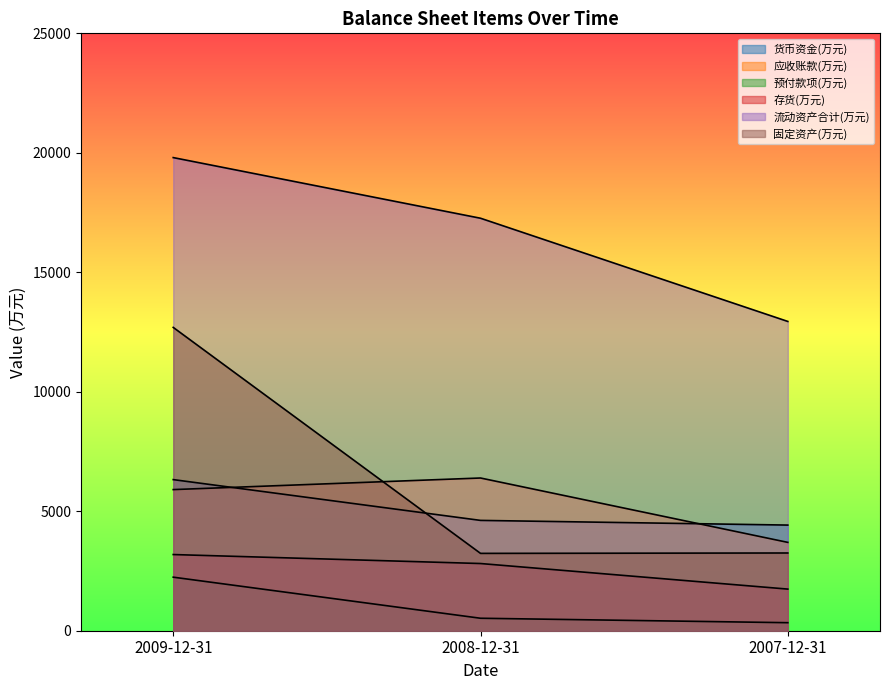

At which label does 预付款项(万元) reach its peak?

2009-12-31